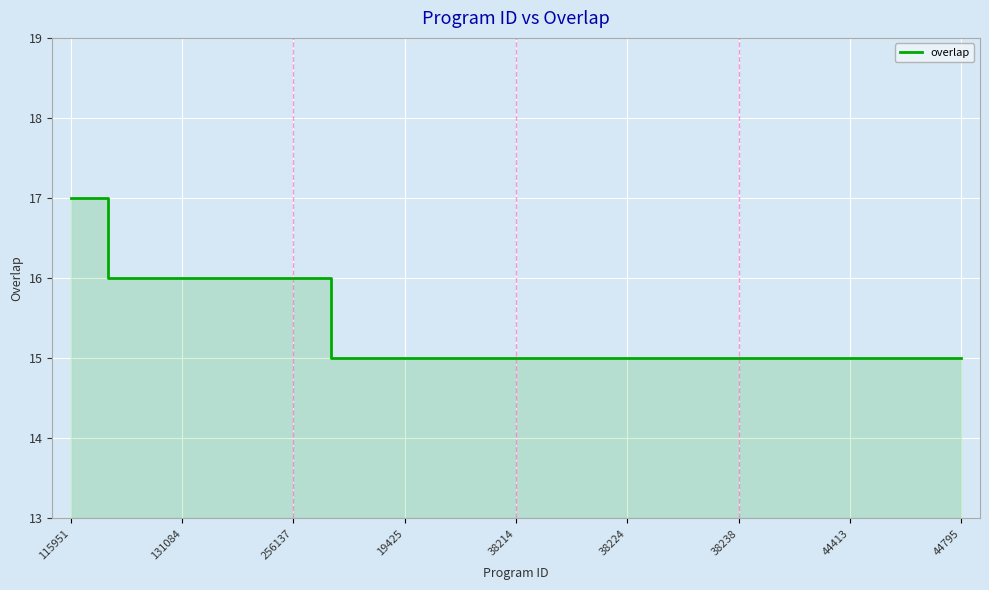

True or false: the data shows 15 at 11.

True